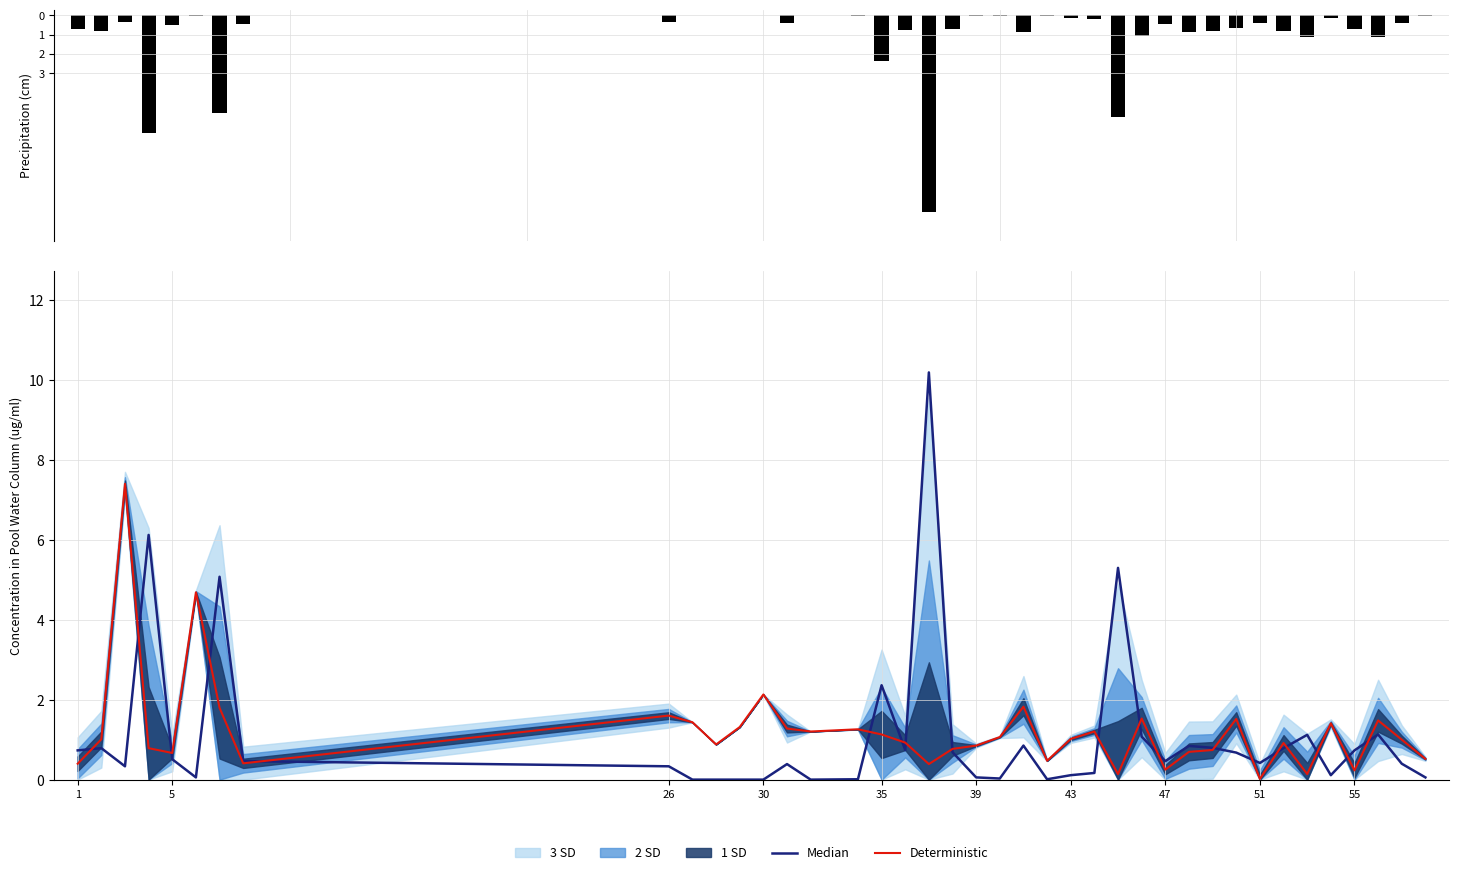

List the series in order of their peak value, lowest first.

Precipitation, Deterministic, Median